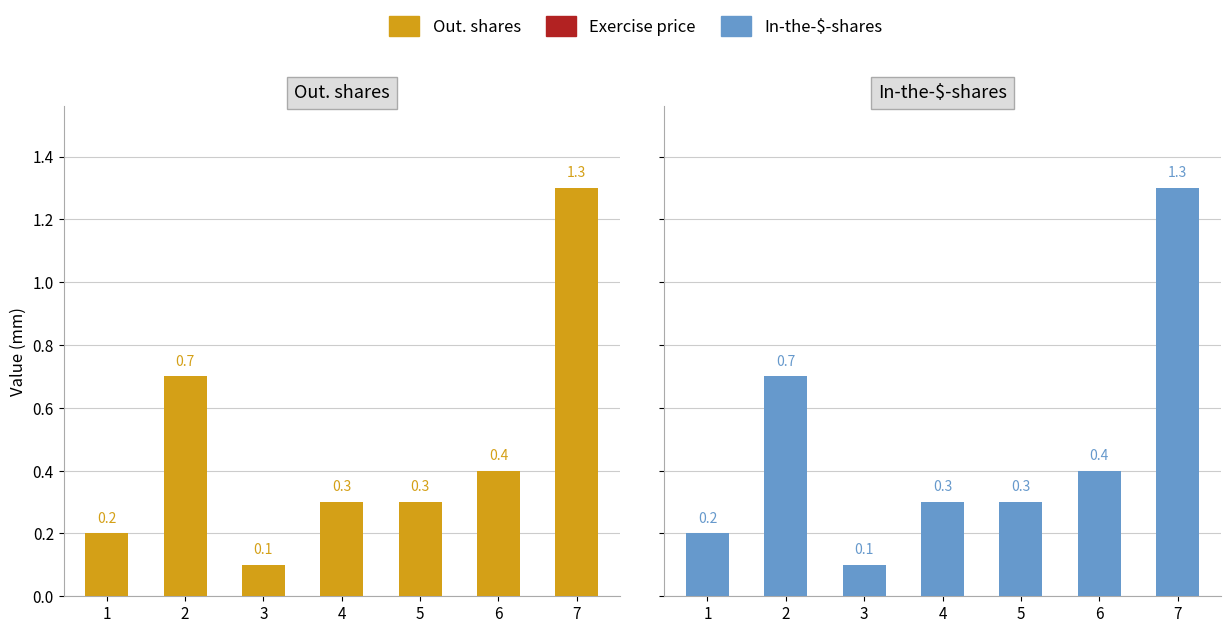

Reading left to right, transcribe all the data shown in this chart.

Out. shares: 1=0.2	2=0.7	3=0.1	4=0.3	5=0.3	6=0.4	7=1.3
In-the-$-shares: 1=0.2	2=0.7	3=0.1	4=0.3	5=0.3	6=0.4	7=1.3